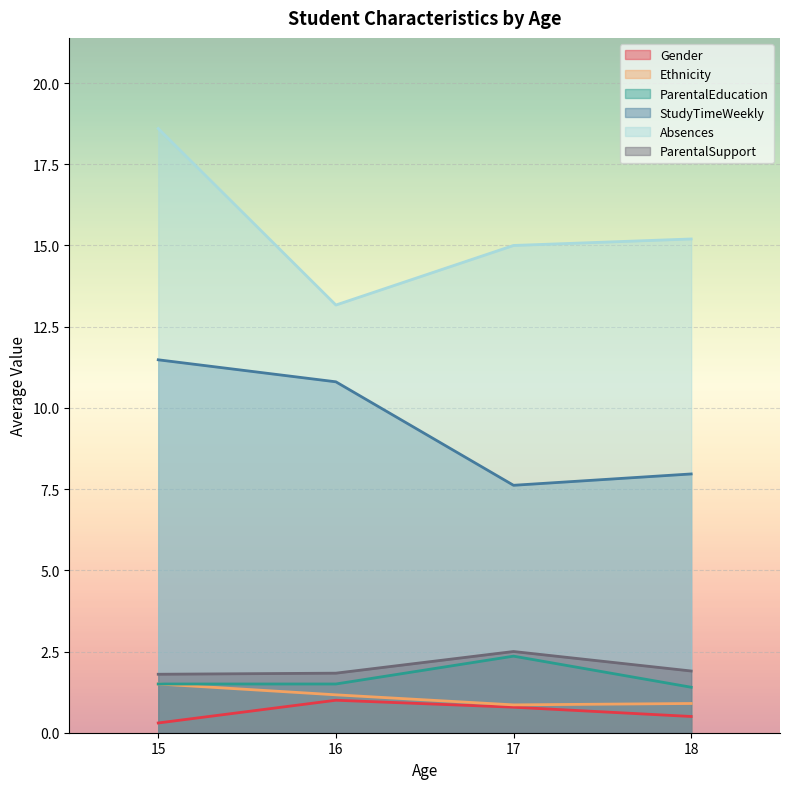

What is the sum of all ParentalEducation values?

6.8